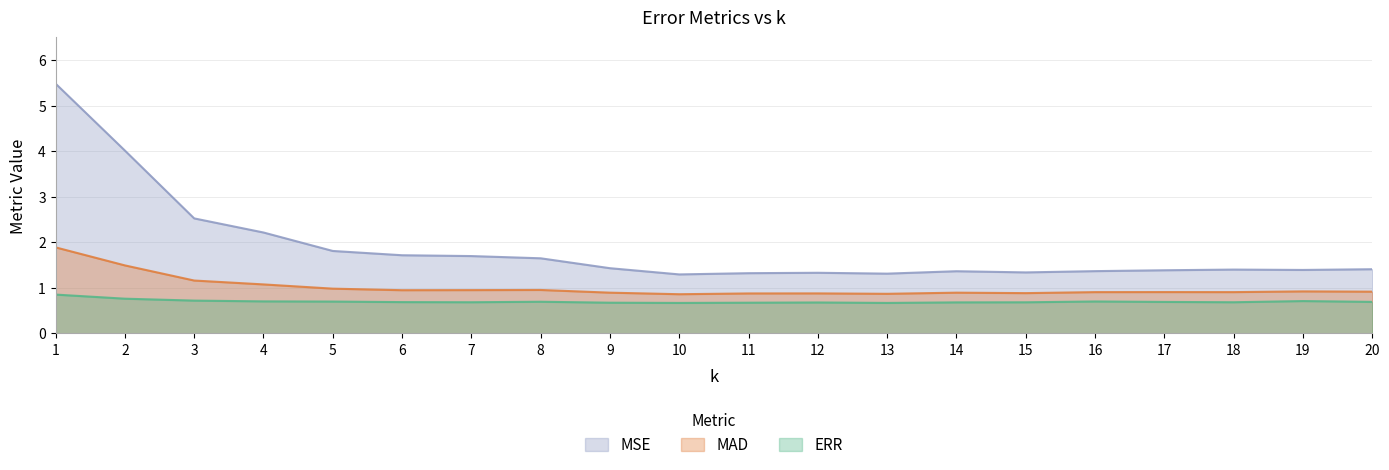

Where is the first local maximum for MSE?

12